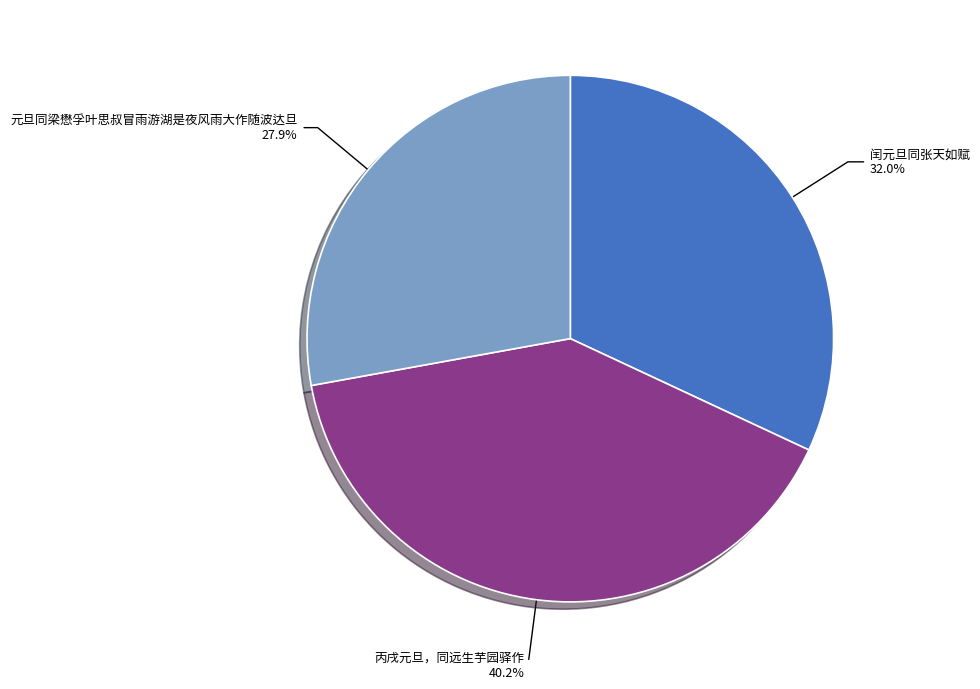

Which slice is the smallest?

元旦同梁懋孚叶思叔冒雨游湖是夜风雨大作随波达旦